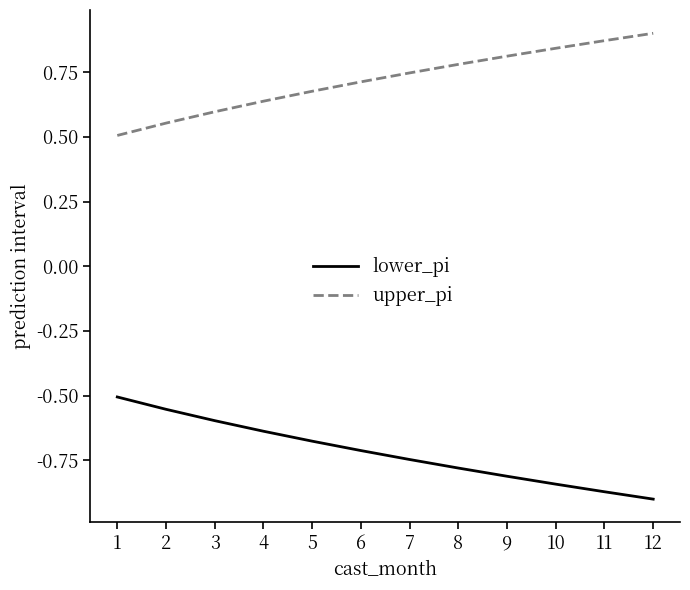

At which label is upper_pi closest to 0?

1